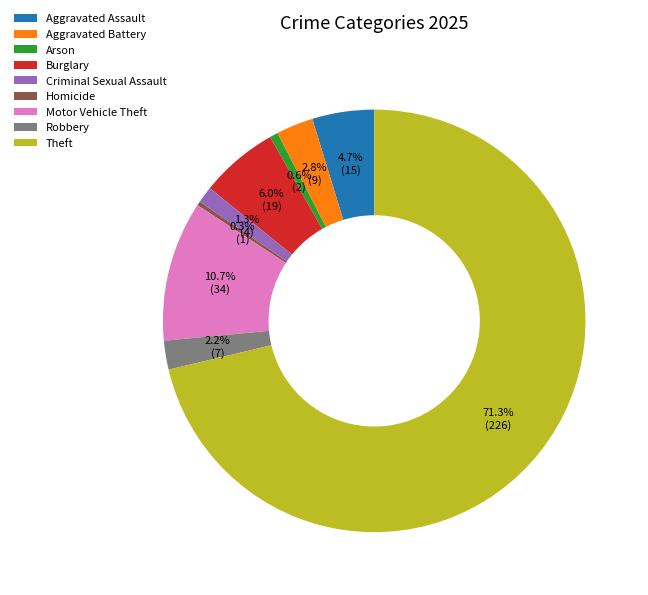

To the nearest percent, what is the combined percentage of Burglary and Robbery?

8%